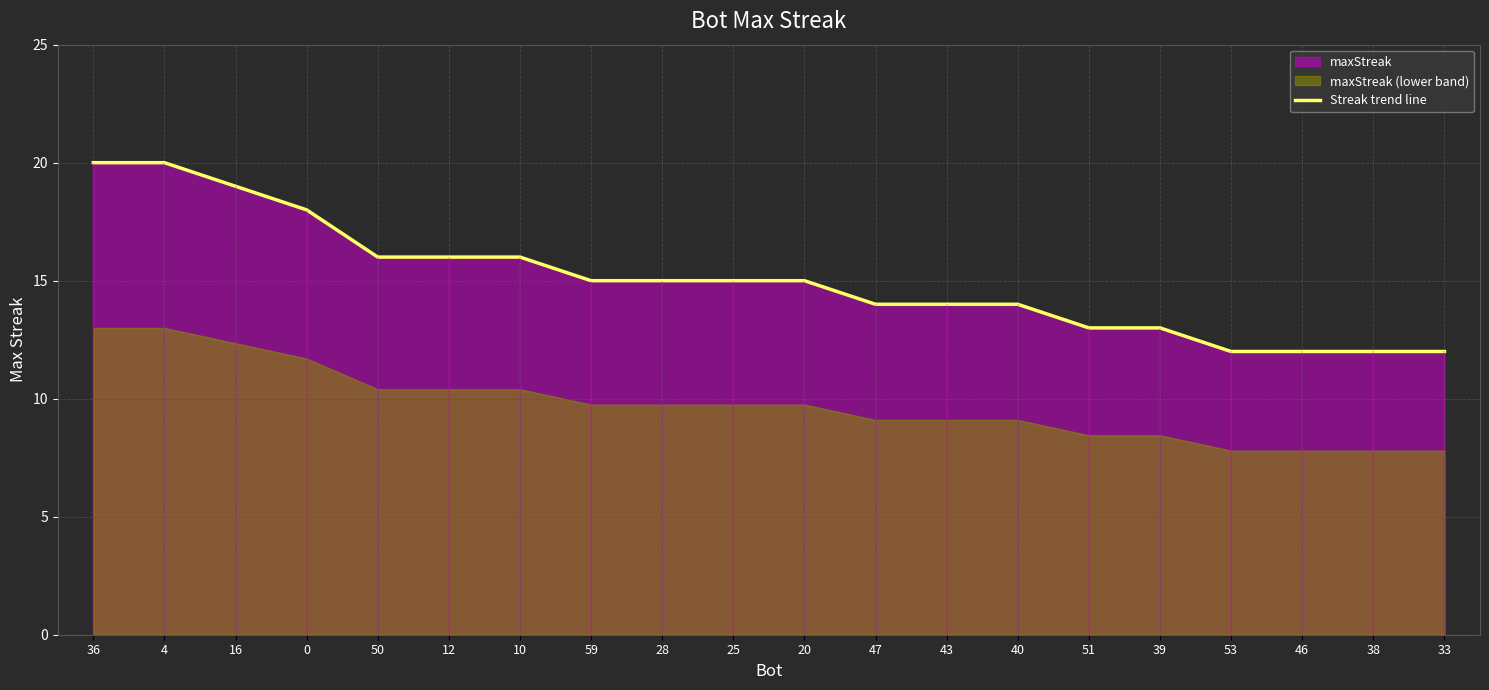

List the labels in order of value, smallest first.

53, 46, 38, 33, 51, 39, 47, 43, 40, 59, 28, 25, 20, 50, 12, 10, 0, 16, 36, 4